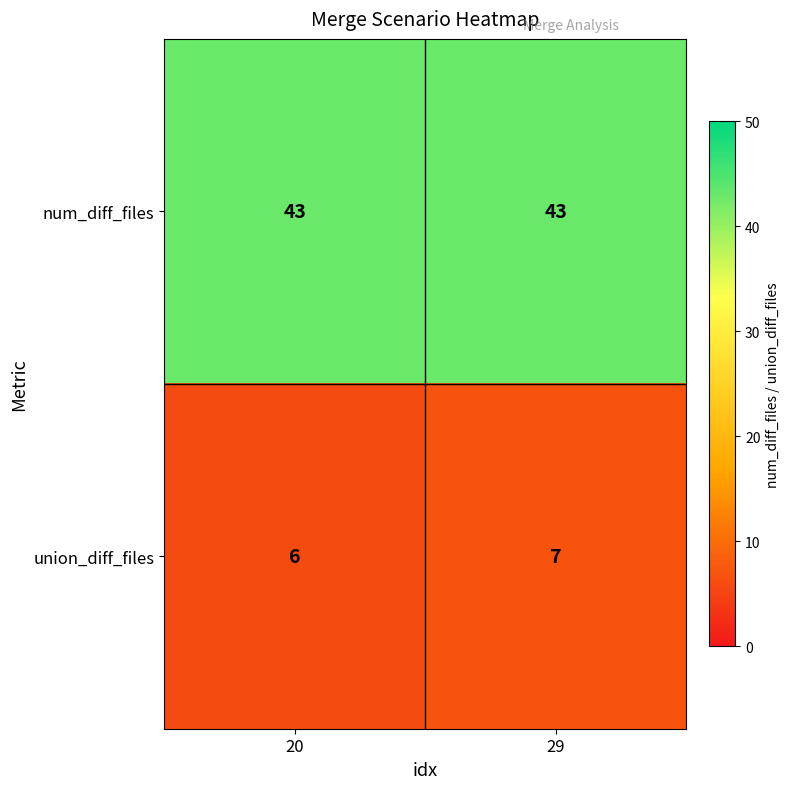

What is the greatest value displayed?

43